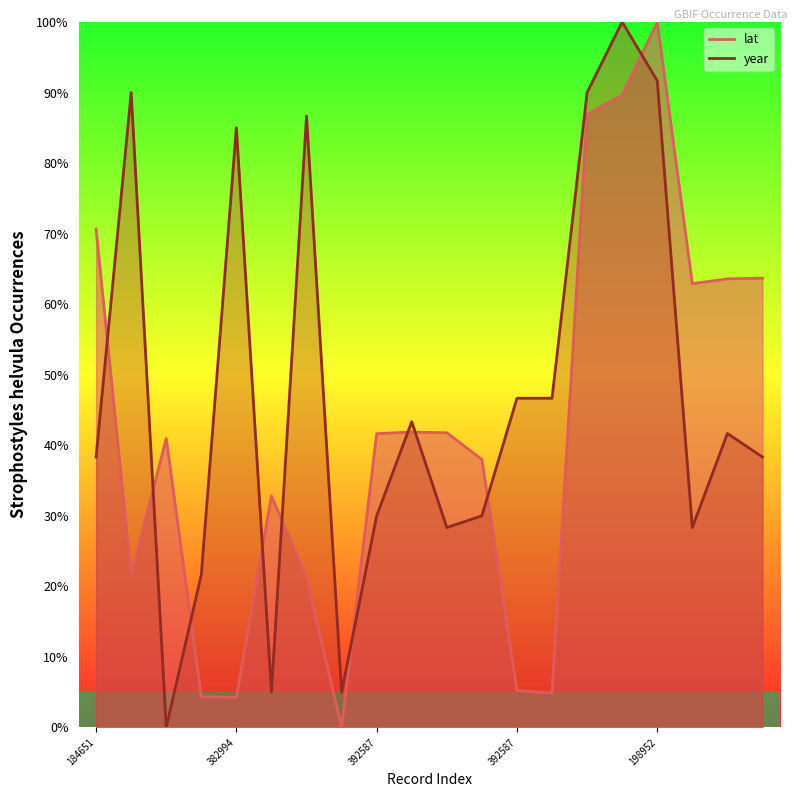

Reading right to left, transcribe all the data shown in this chart.

lat: 63.7	63.6	62.9	100.0	89.7	86.9	4.9	5.2	38.0	41.8	41.9	41.6	0.0	21.2	32.8	4.2	4.4	41.0	21.6	70.6
year: 38.3	41.7	28.3	91.7	100.0	90.0	46.7	46.7	30.0	28.3	43.3	30.0	5.0	86.7	5.0	85.0	21.7	0.0	90.0	38.3